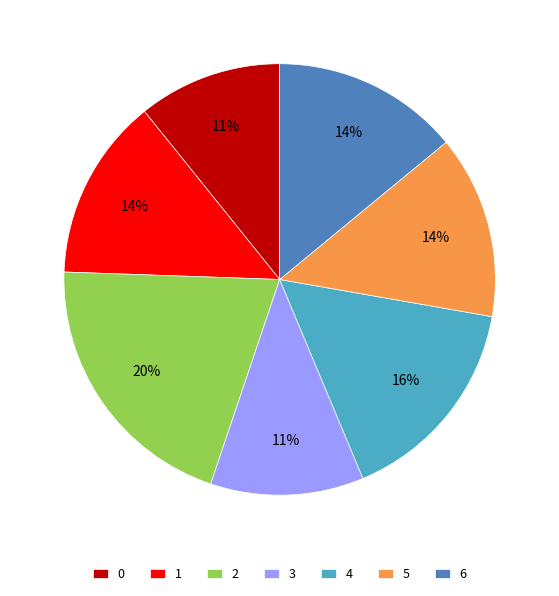

Is 5 the majority of the pie?

No